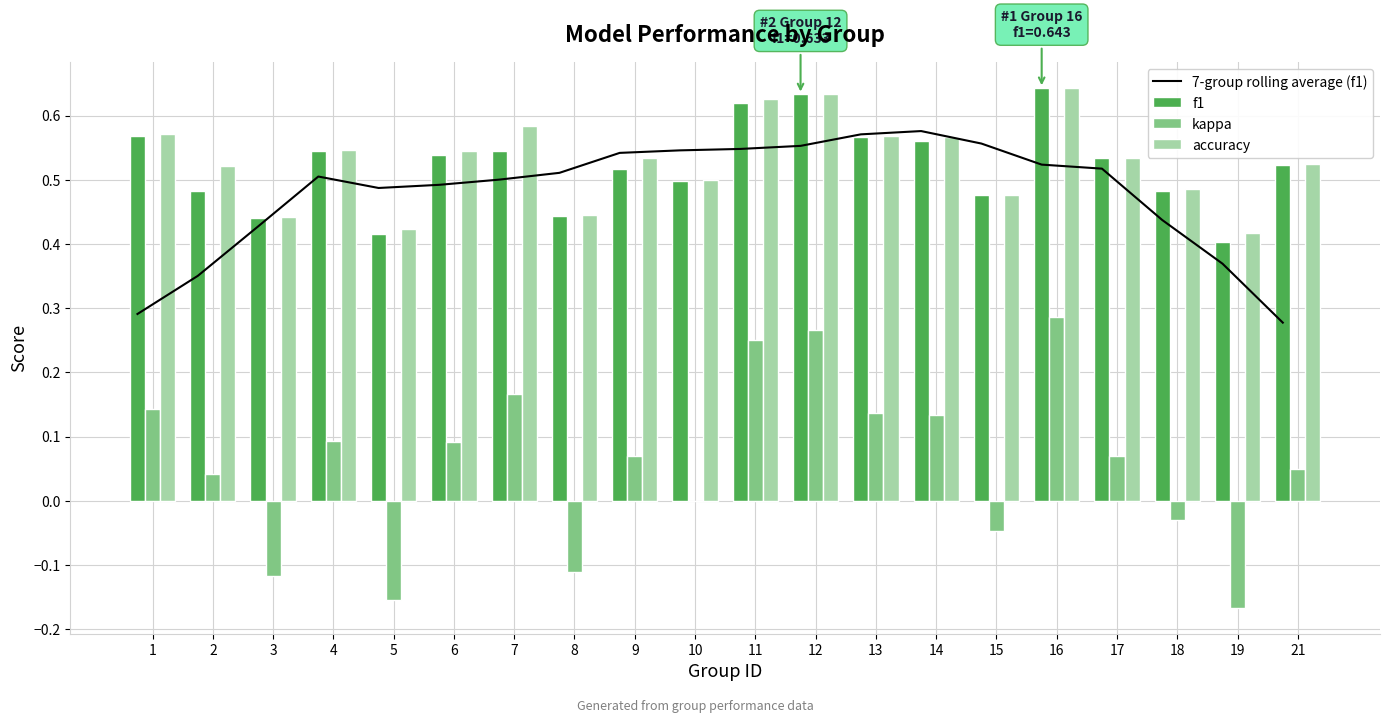

How many distinct data groups are displayed?

4